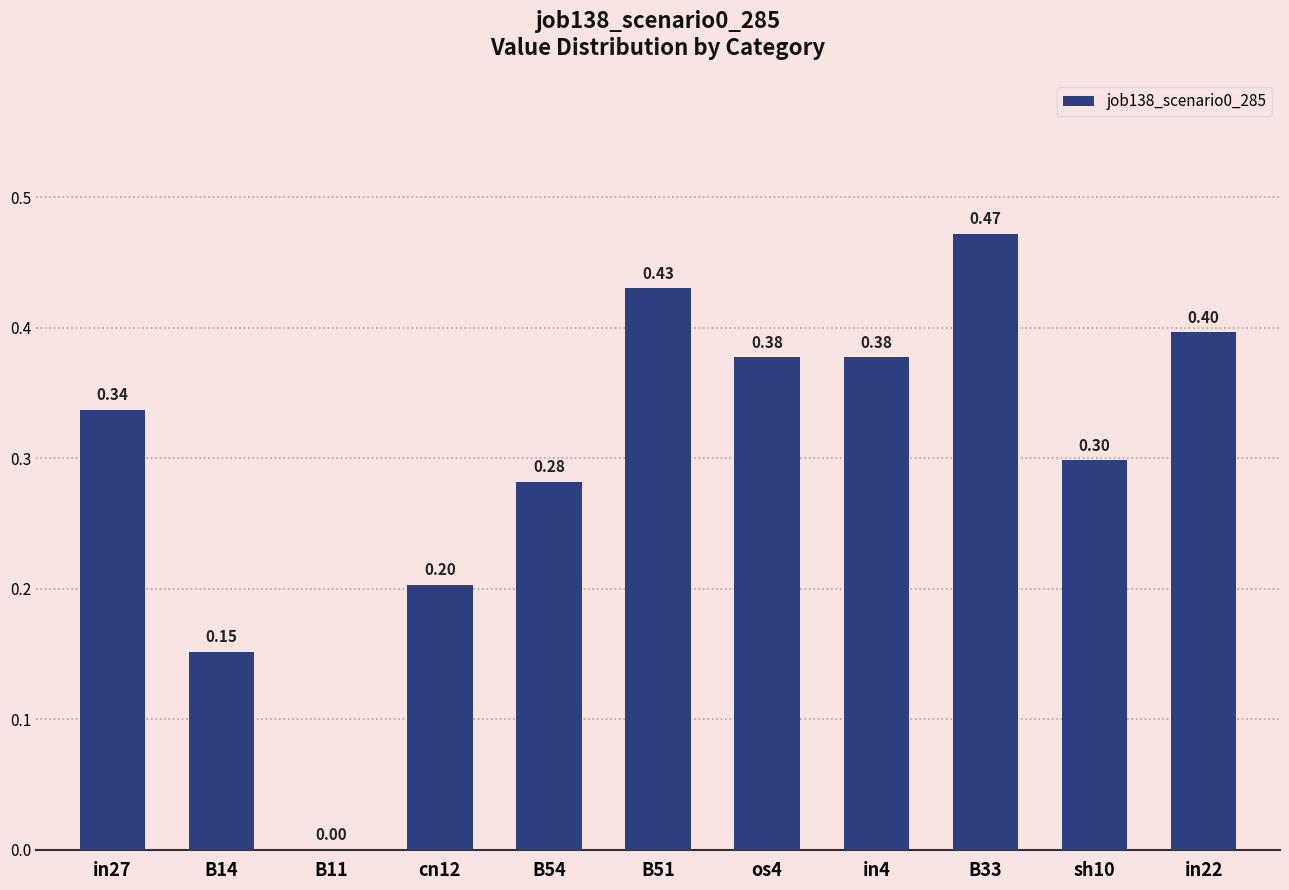

What is the approximate value at cn12?

0.2